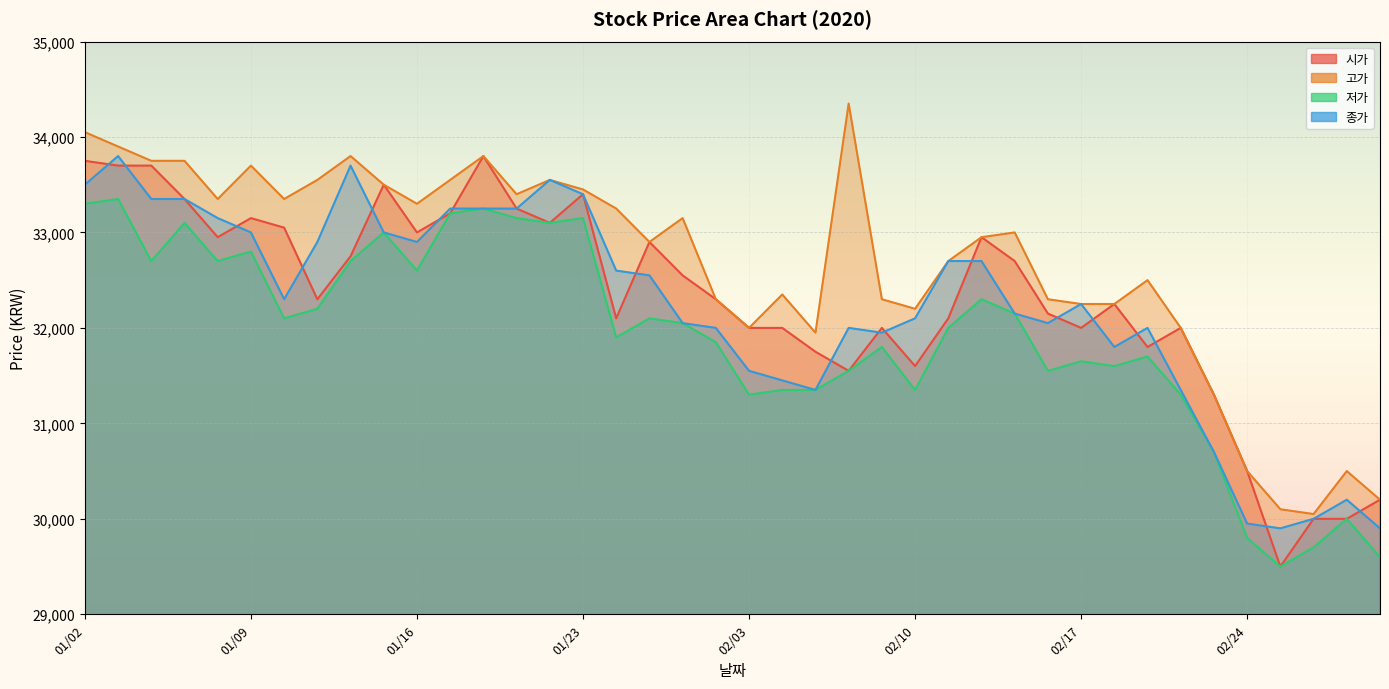

What is the difference between the maximum and second lowest values in the 종가 series?

3900